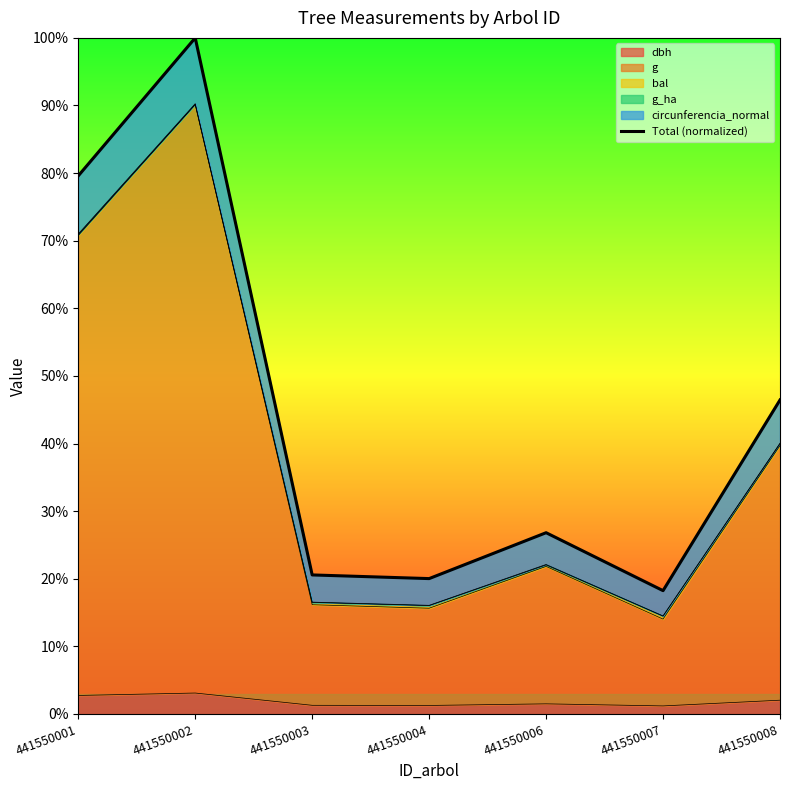

What is the maximum value shown in the chart?

100.0